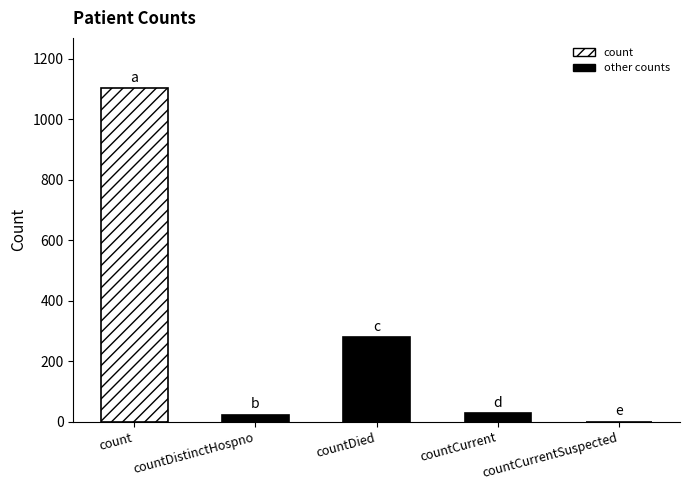

True or false: the data shows 23 at countDistinctHospno.

True